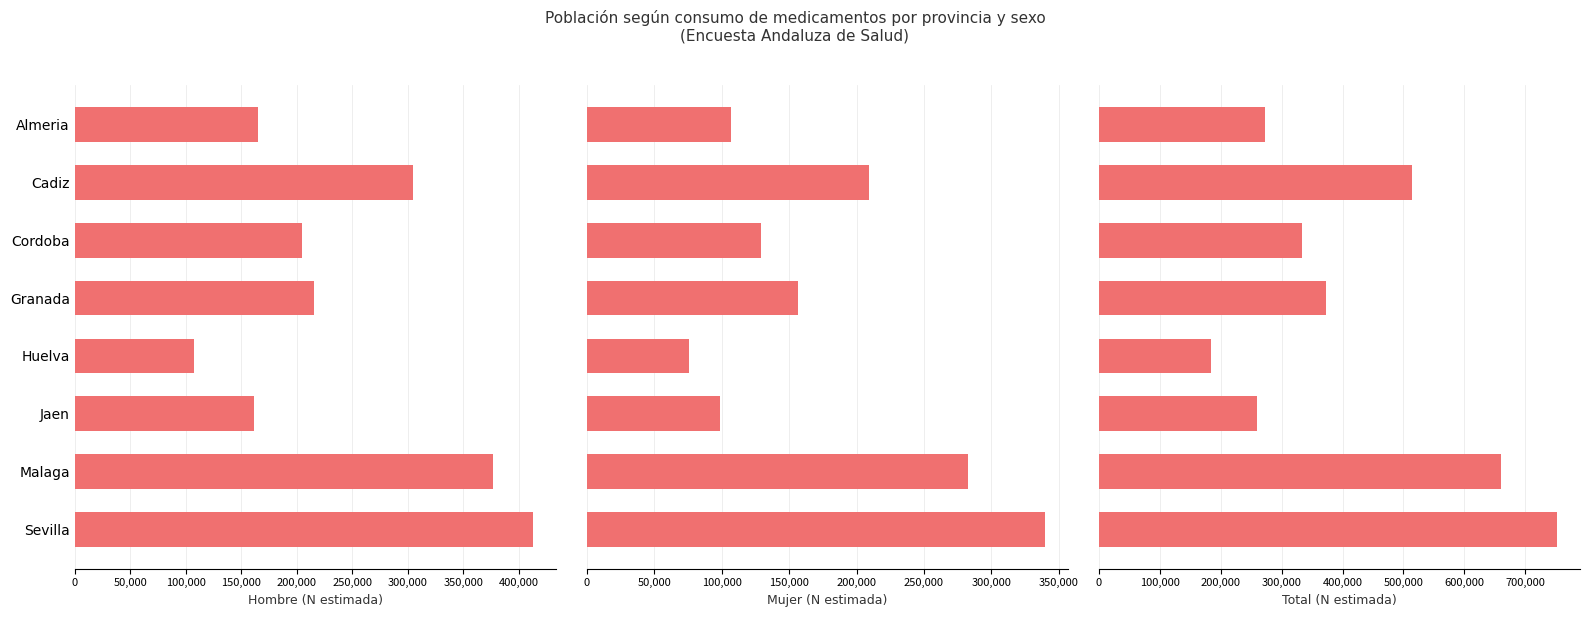

Which series has the largest total across all categories?

Total (N estimada)